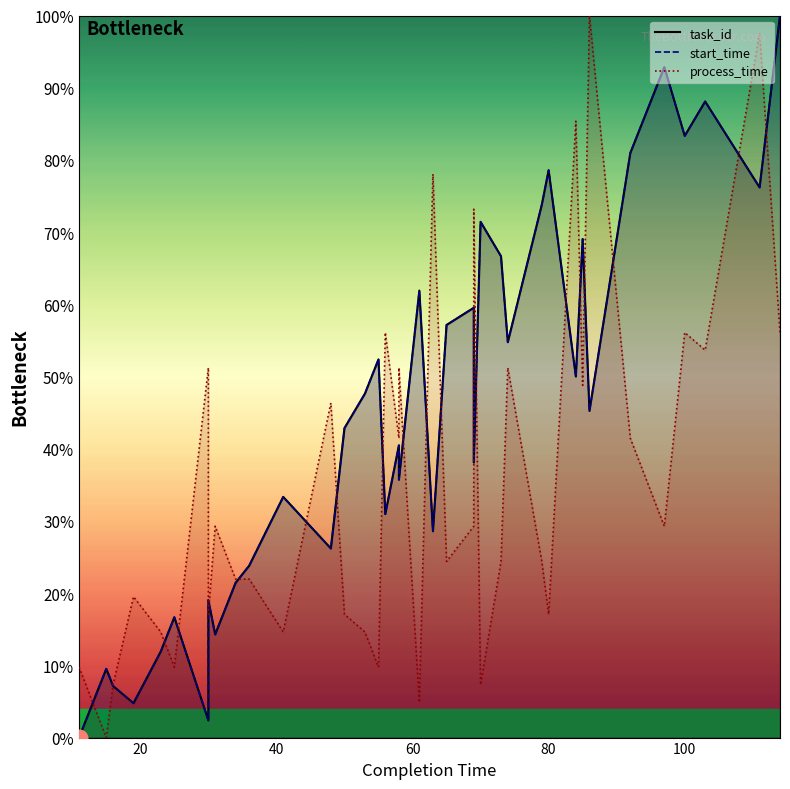

At how many categories does at least one series exceed 25?

31